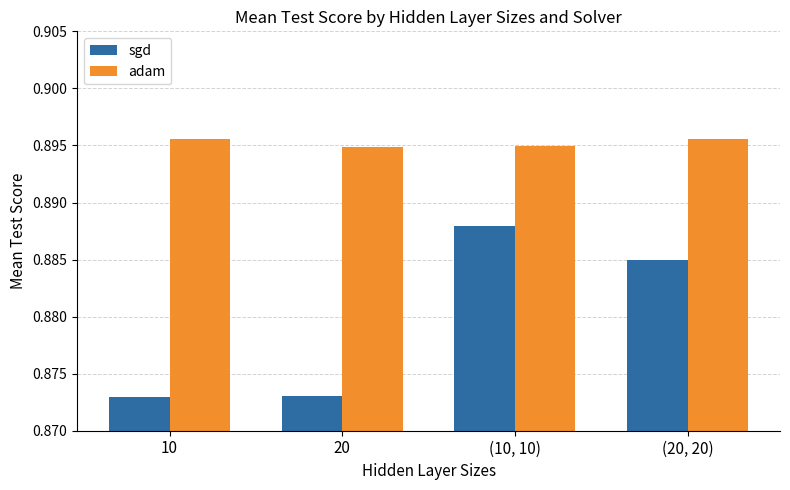

Which series has the widest spread of values?

sgd